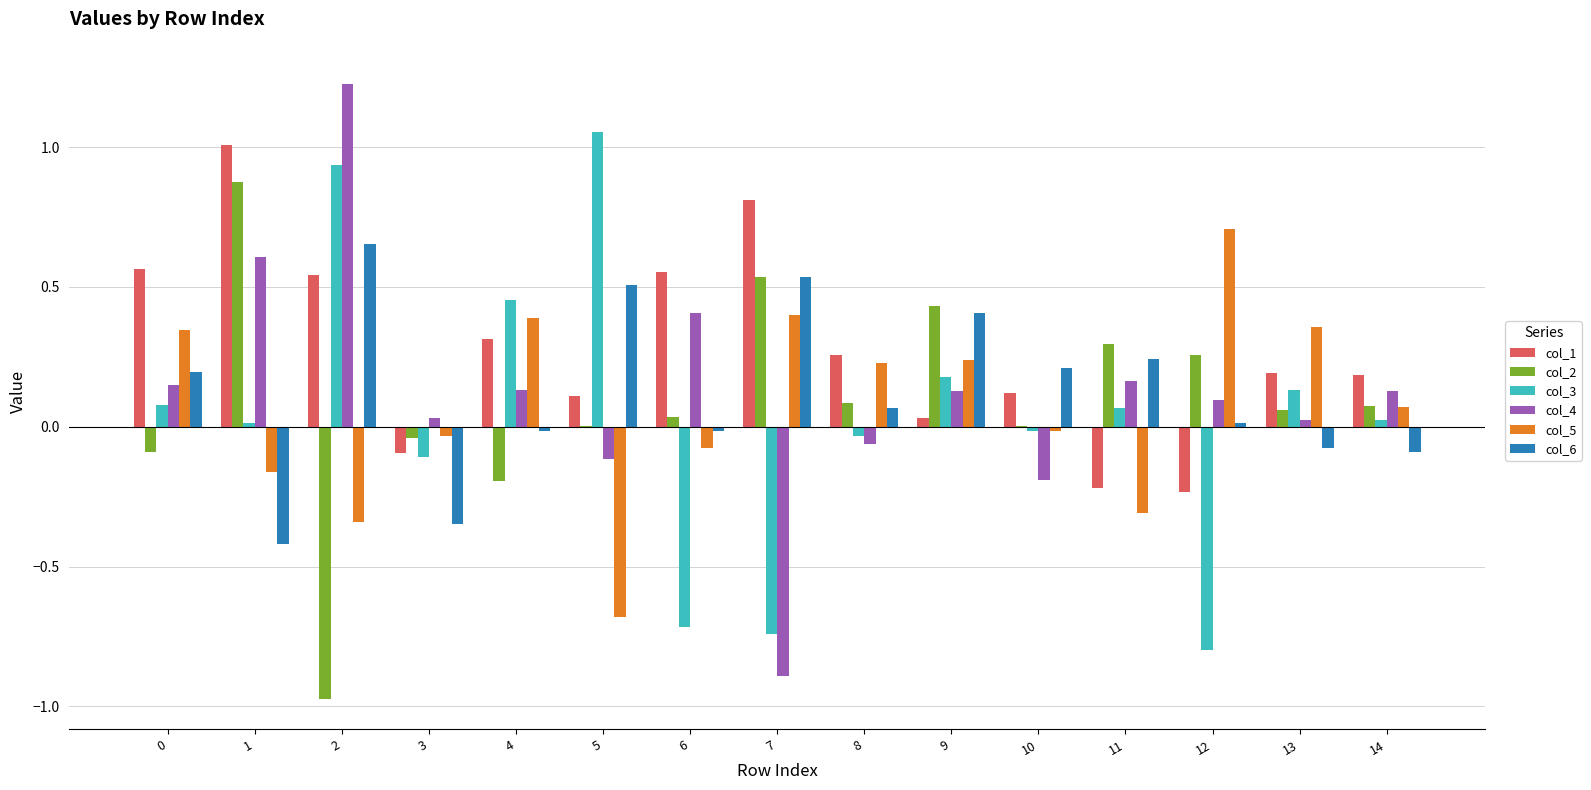

Are the bars grouped side by side (vs. stacked)?

Yes